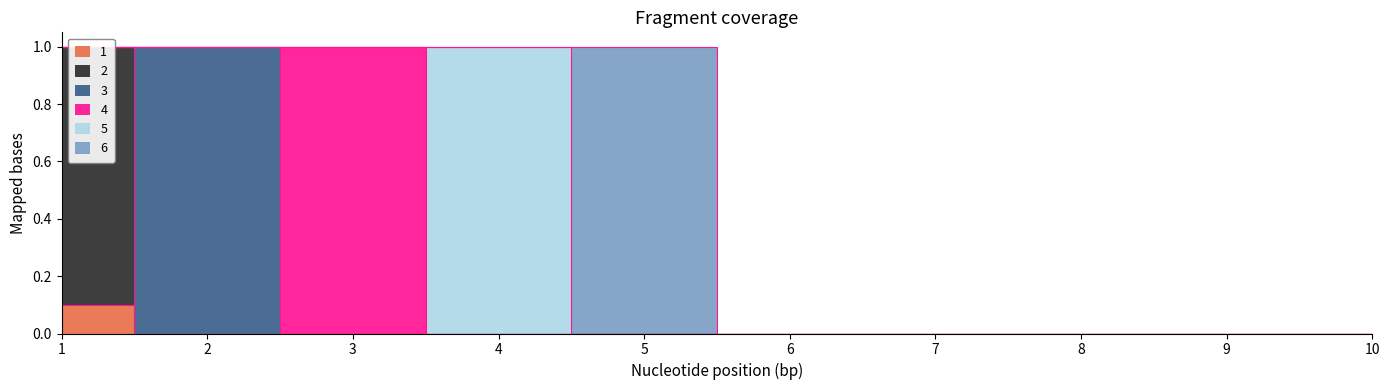

What is the sum of all 4 values?

1.0